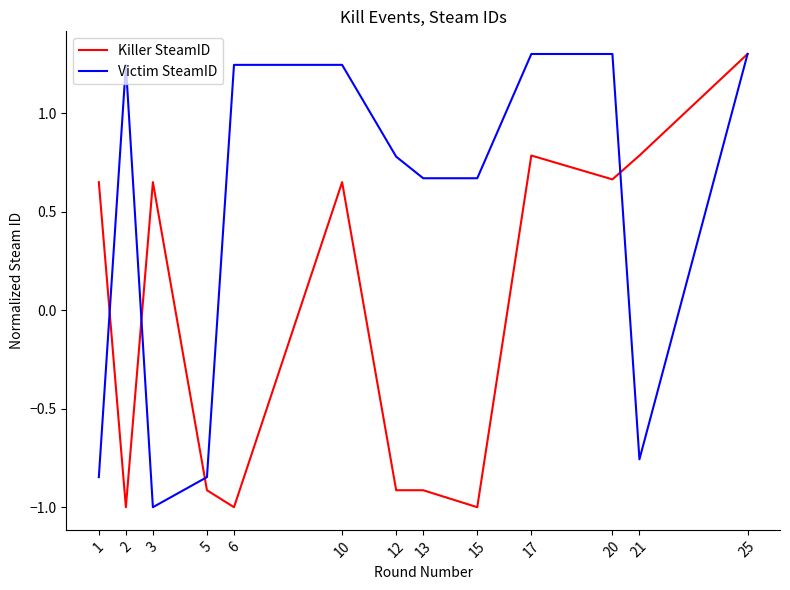

What is the maximum value for Victim SteamID?

1.3